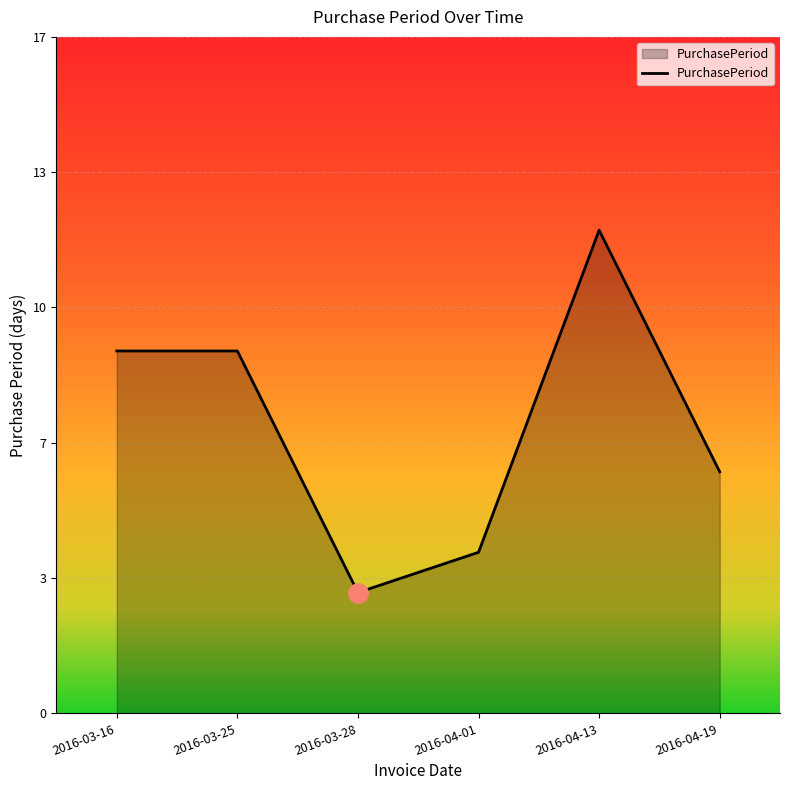

What is the average value?

7